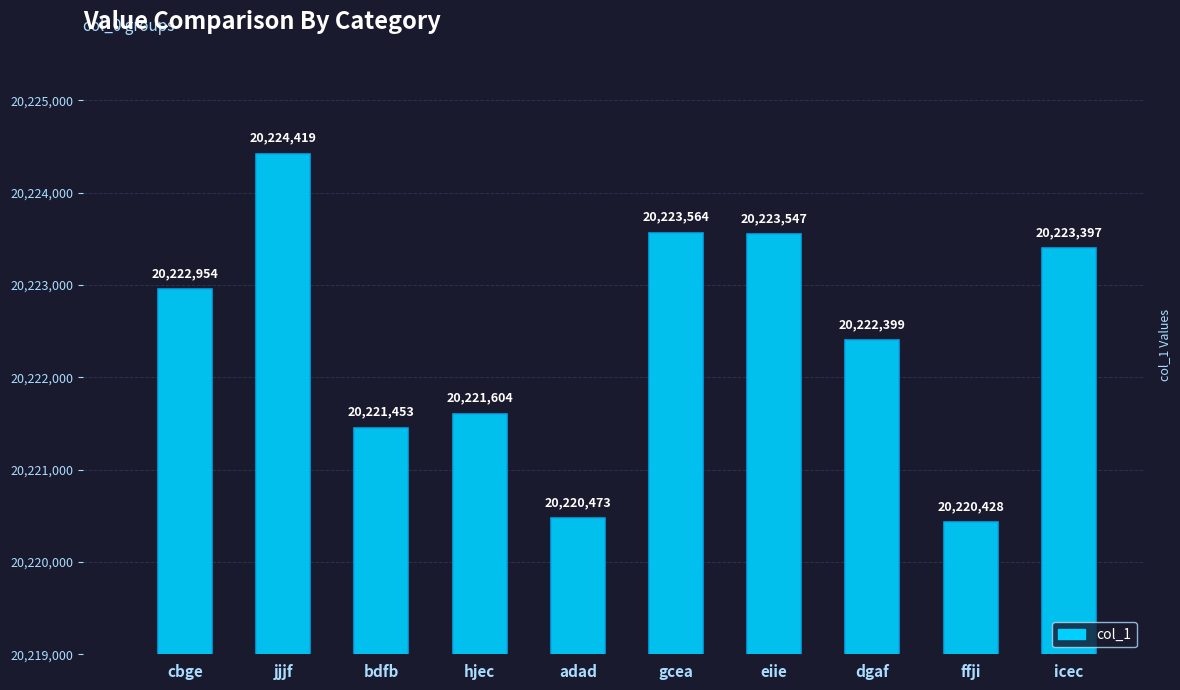

List the labels in order of value, largest first.

jjjf, gcea, eiie, icec, cbge, dgaf, hjec, bdfb, adad, ffji